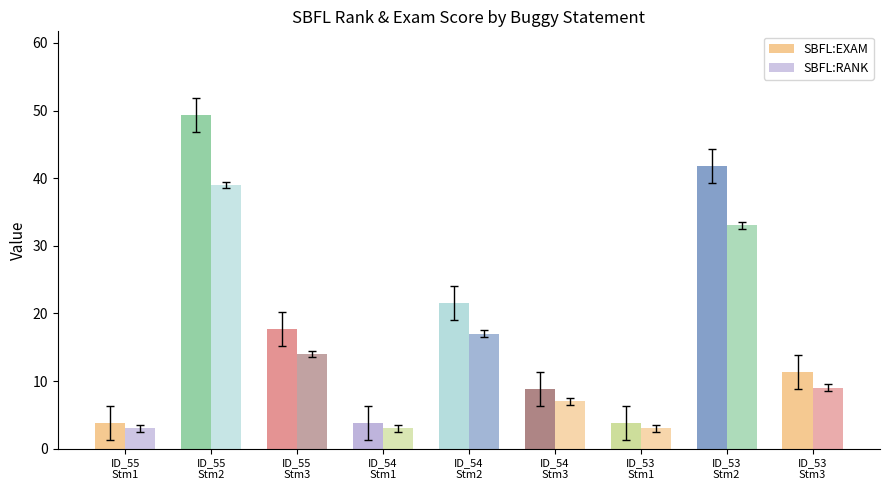

Rank the series by their average value, from lowest to highest.

SBFL:RANK, SBFL:EXAM